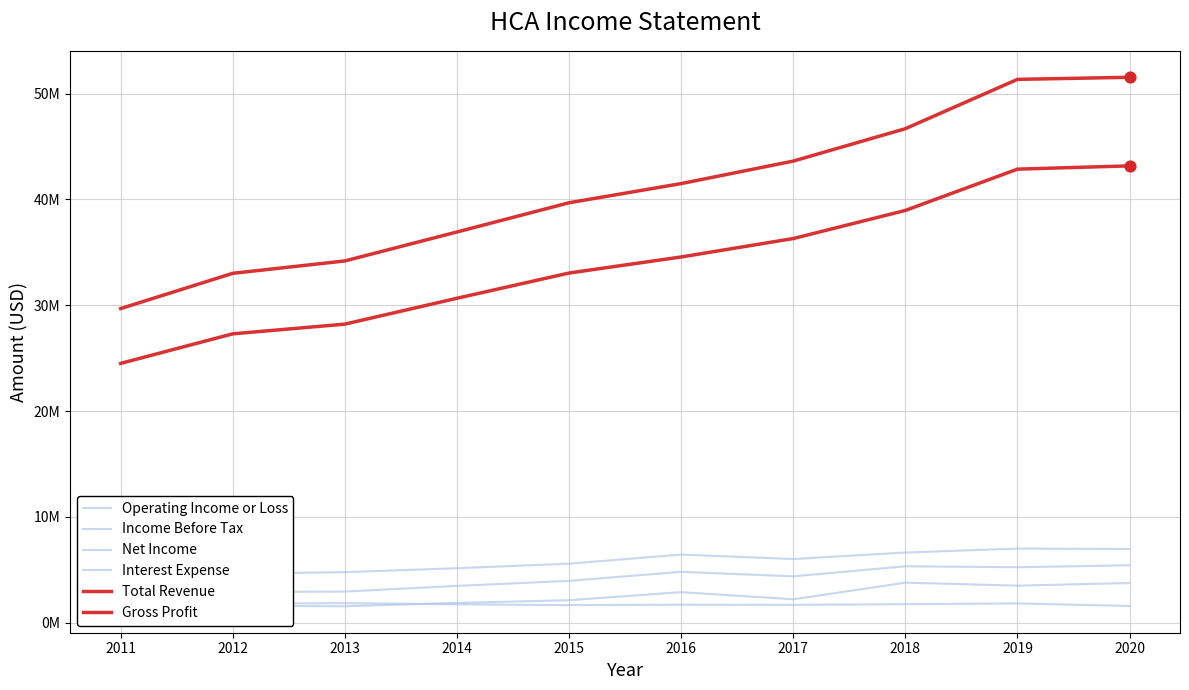

Which series has the widest spread of Y values?

Total Revenue